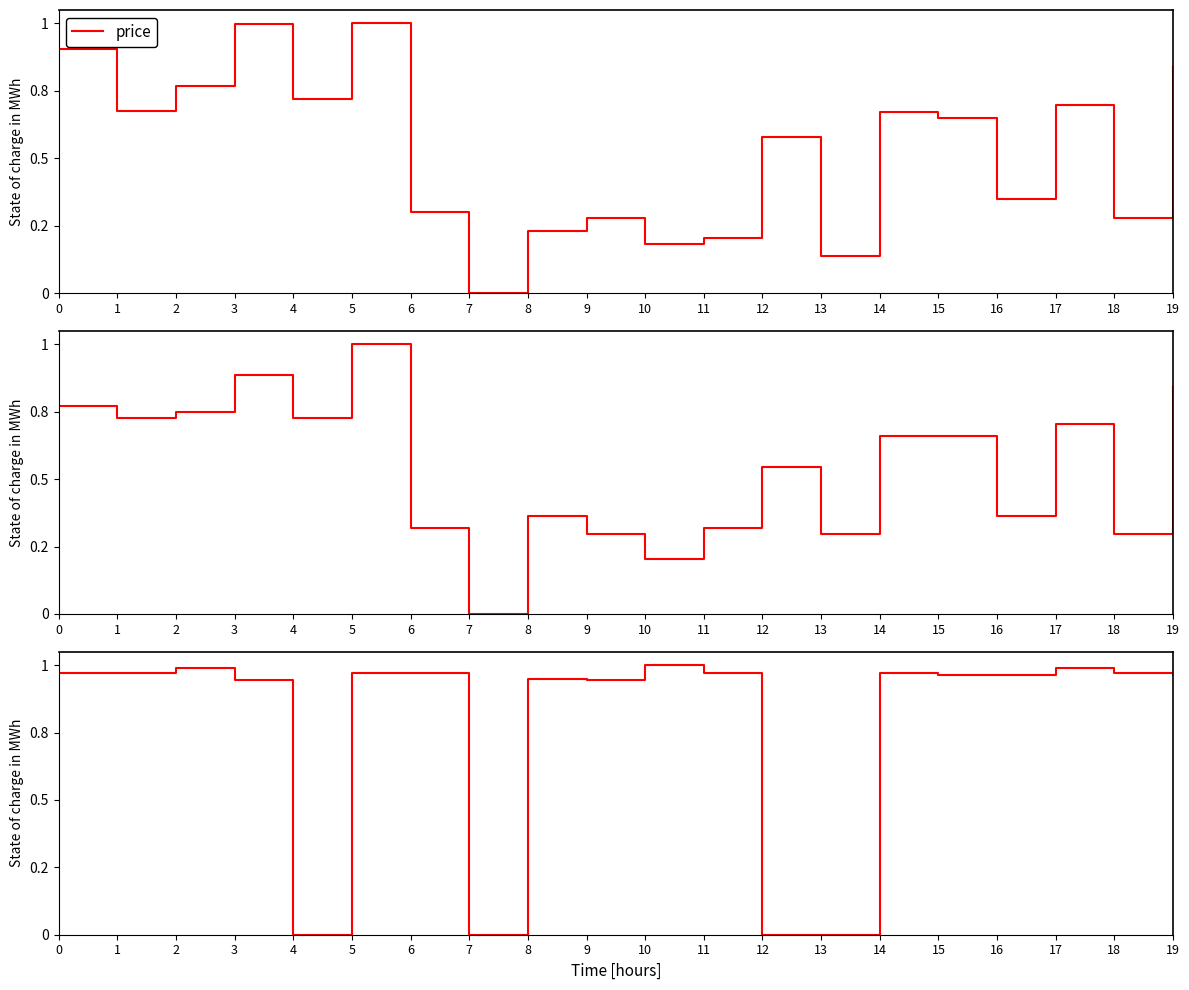

Does the chart have visible grid lines?

No